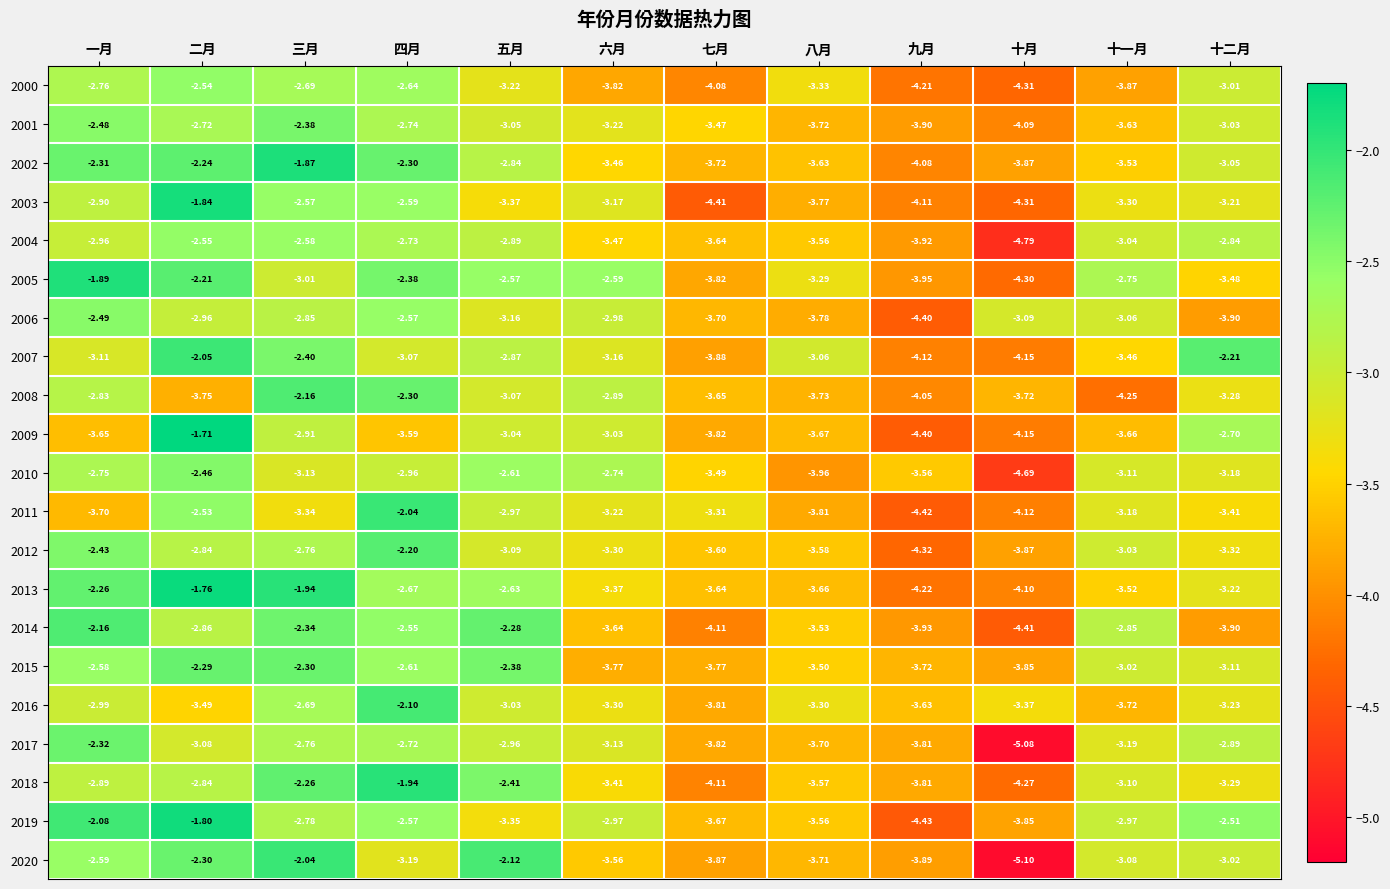

Rank the categories by 2018 value from highest to lowest.

四月, 三月, 五月, 二月, 一月, 十一月, 十二月, 六月, 八月, 九月, 七月, 十月